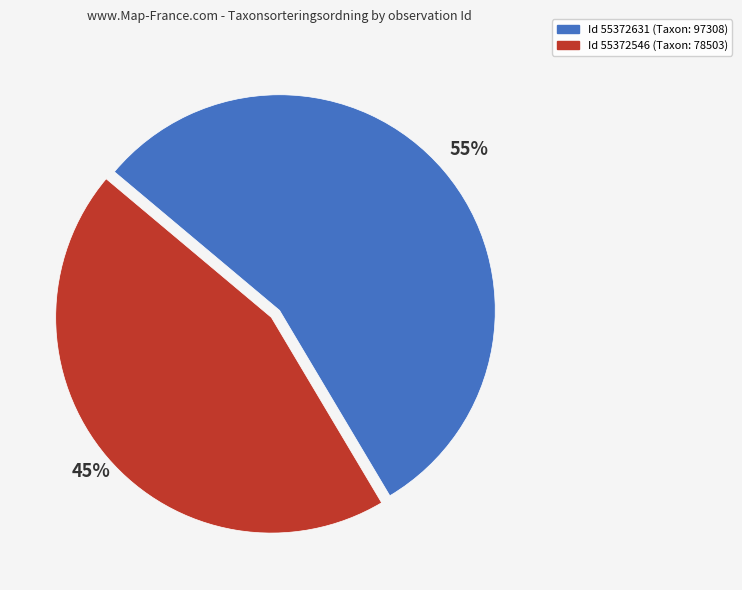

Is there a majority slice in this chart?

Yes